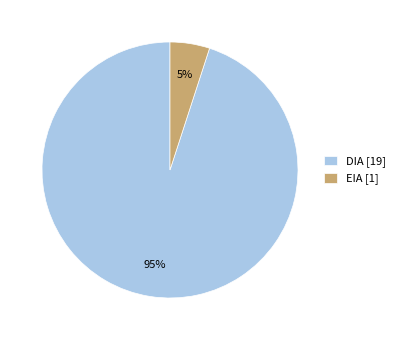

Is it true that EIA [1] is 5% of the pie?

True